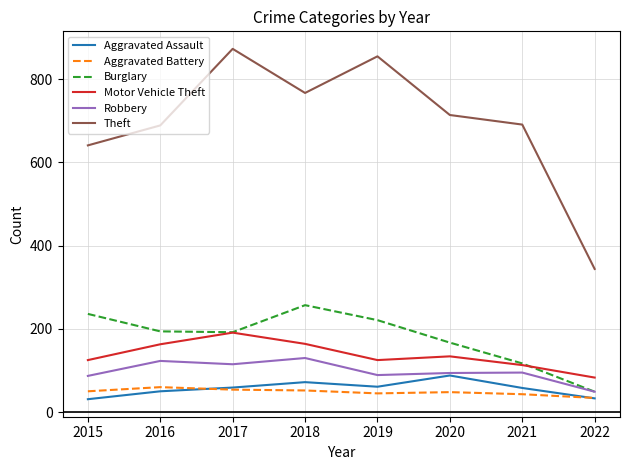

At how many categories does at least one series exceed 700?

4